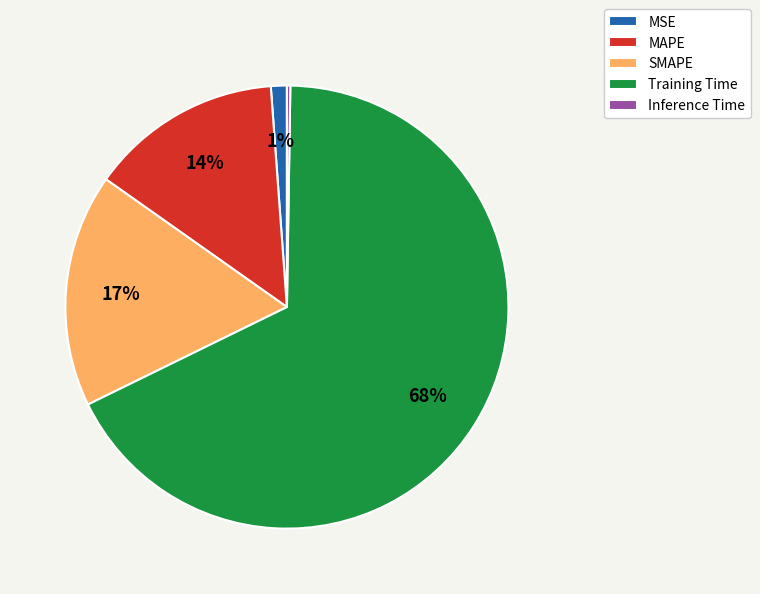

What is the majority slice?

Training Time